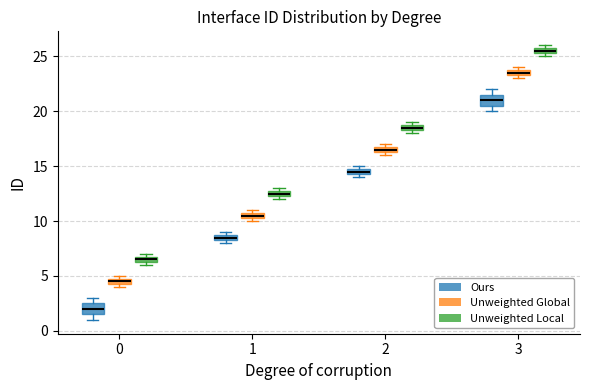

Where is the lower edge of the box for 3 (Unweighted Local) on the y-axis? The values are not printed on the chart, so give them approximately, as read against the axis.

25.5